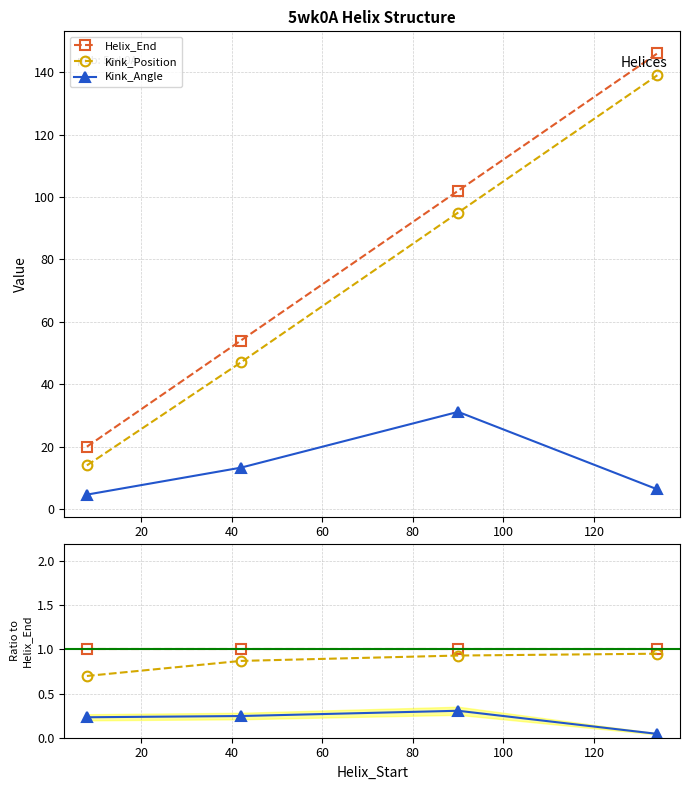

The Helix_End series shows 0.3 at 0. True or false?

False